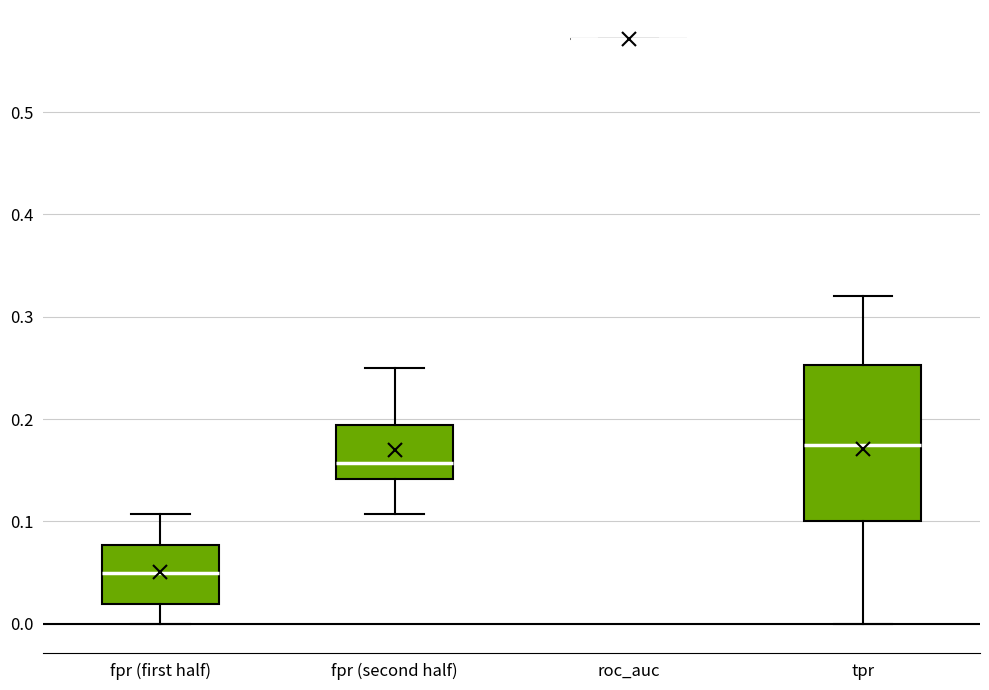

Reading left to right, read every box against the y-axis: the position of its median line, the range the box covers, and the ends of its whiskers. The values are not printed on the chart, so give them approximately, as read against the axis.

fpr (first half): median 0.05, box 0.02 to 0.08, whiskers 0.00 to 0.11
fpr (second half): median 0.16, box 0.14 to 0.19, whiskers 0.11 to 0.25
roc_auc: box collapsed to a line at 0.57, whiskers 0.57 to 0.57
tpr: median 0.18, box 0.10 to 0.25, whiskers 0.00 to 0.32